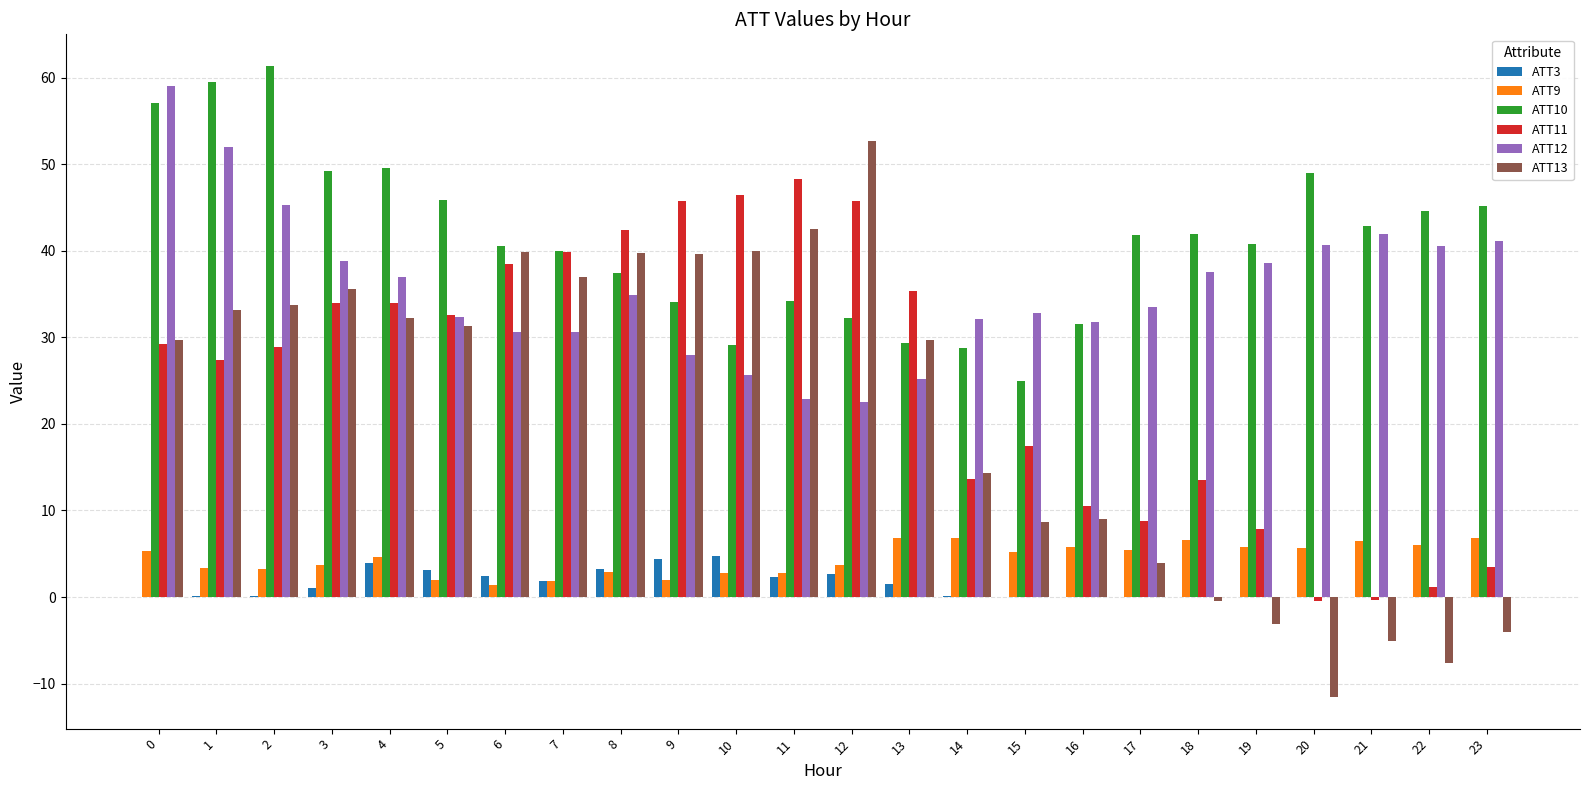

Between 1 and 2, which series saw the biggest shift?

ATT12